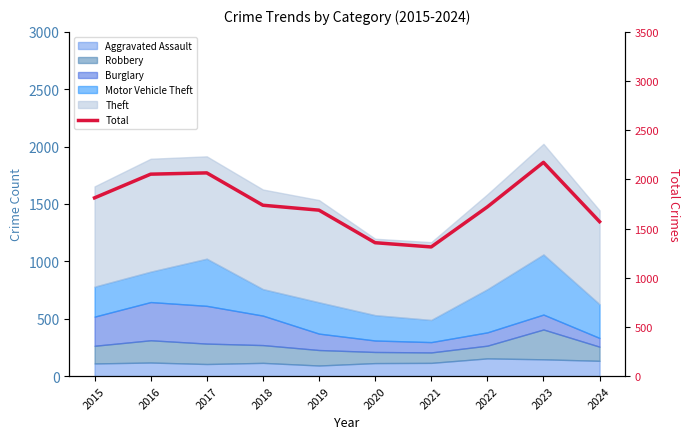

List the labels in order of value, smallest first.

2021, 2020, 2024, 2019, 2022, 2018, 2015, 2016, 2017, 2023